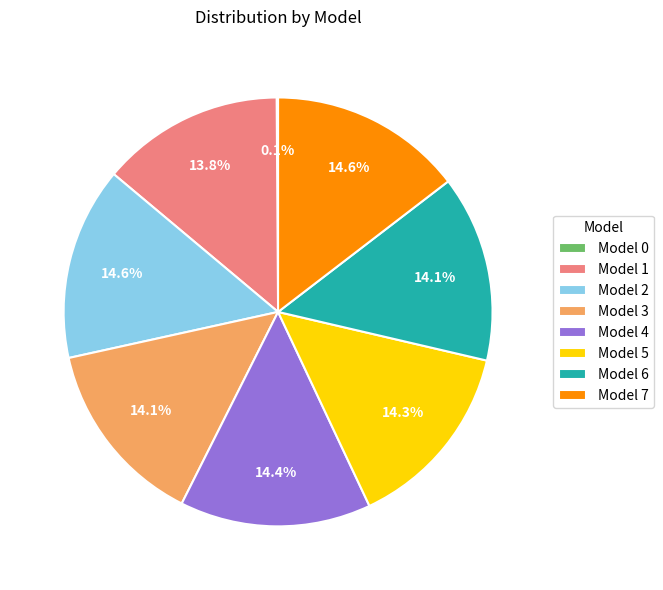

How much of the chart is everything except Model 3?

85.9%